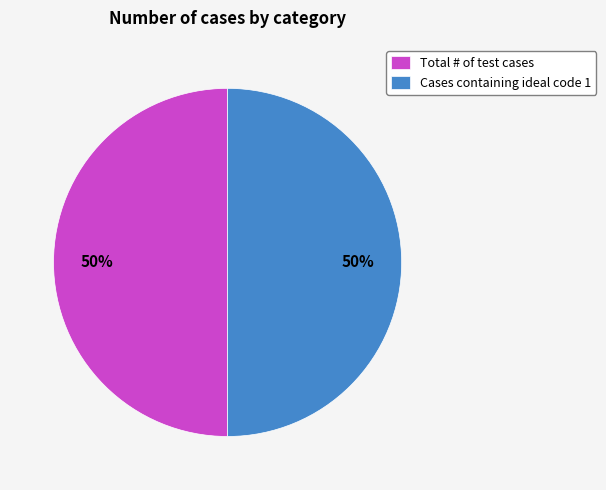

What is the ratio of the value at Cases containing ideal code 1 to the value at Total # of test cases?

1.0